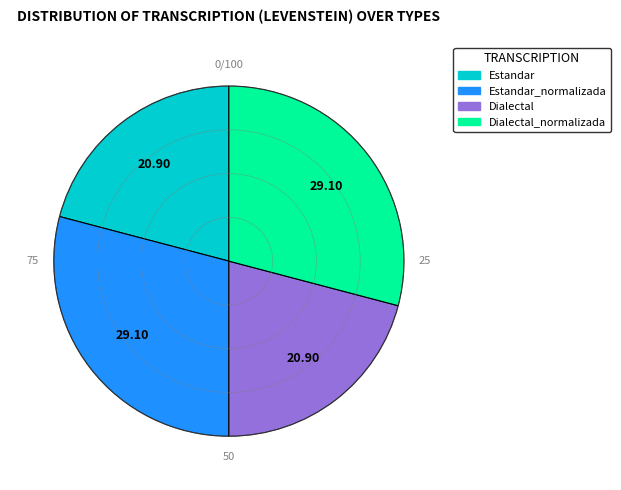

Does any single category account for the majority?

No